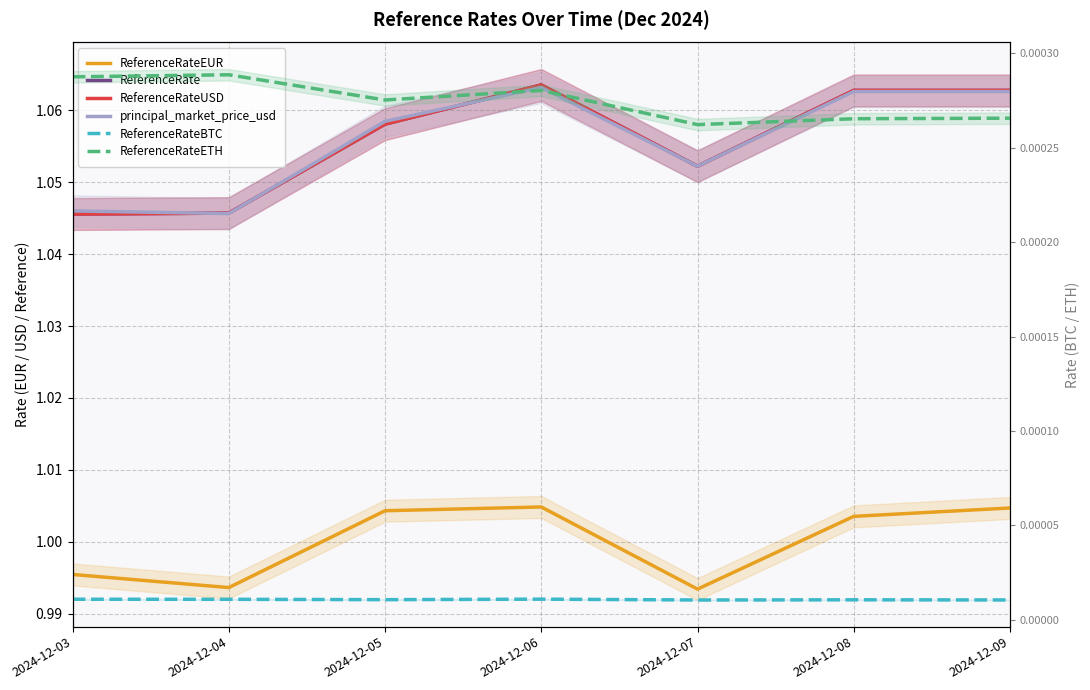

True or false: principal_market_price_usd and ReferenceRateUSD intersect in this chart.

True